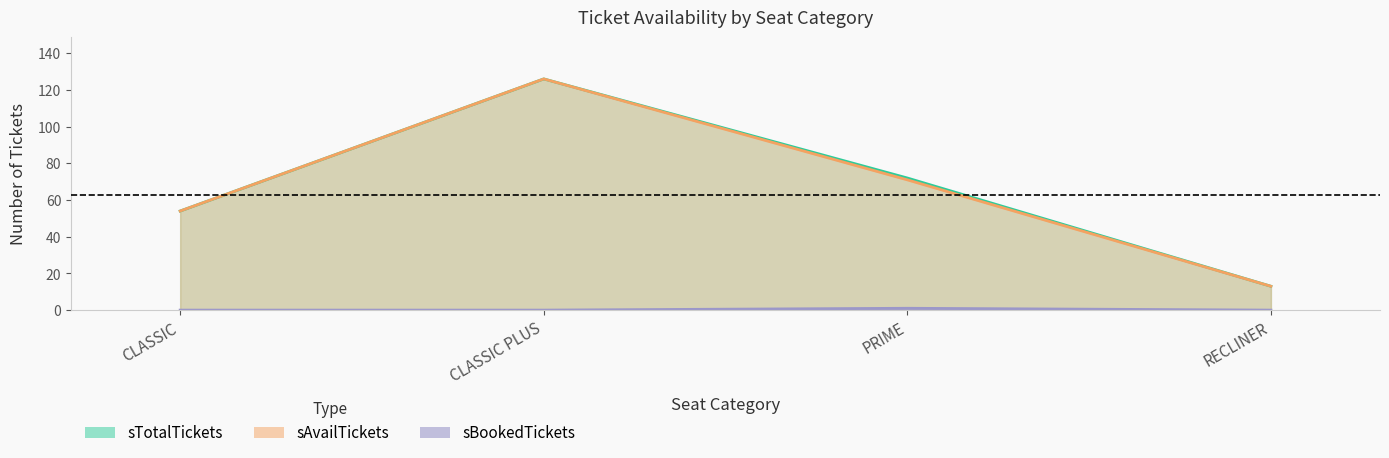

Is the value of sAvailTickets at CLASSIC PLUS greater than the value of sBookedTickets at PRIME?

Yes